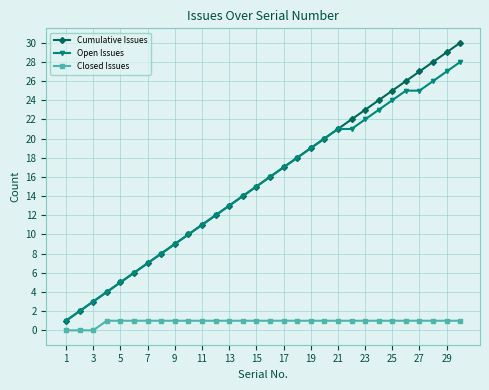

Which series has the largest total across all categories?

Cumulative Issues